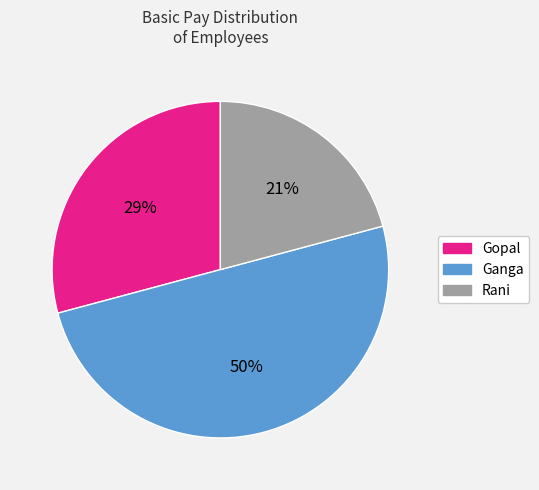

What is the ratio of the value at Gopal to the value at Rani?

1.4